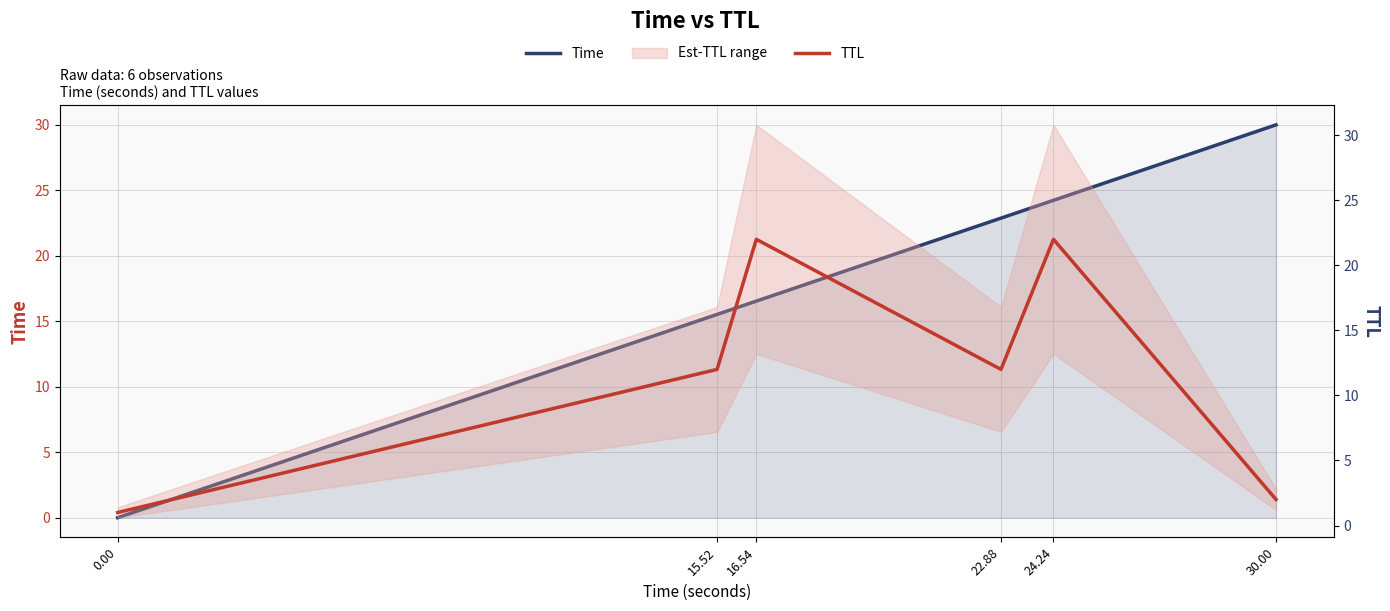

True or false: TTL has more than 1 points higher than both neighbors.

True